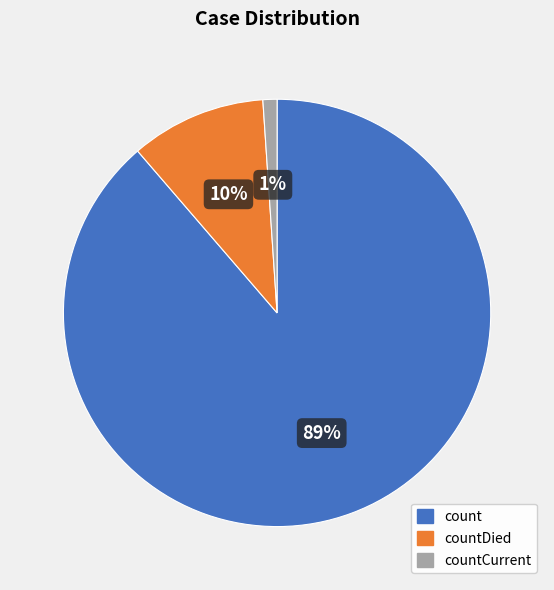

Count the number of slices in the pie.

3